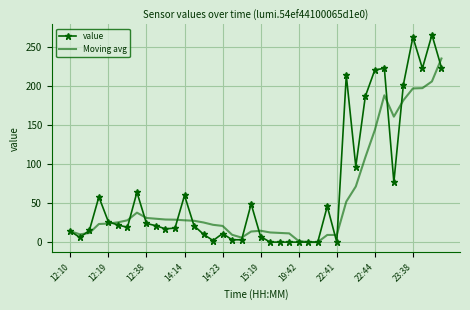

What is the greatest value displayed?

266.0